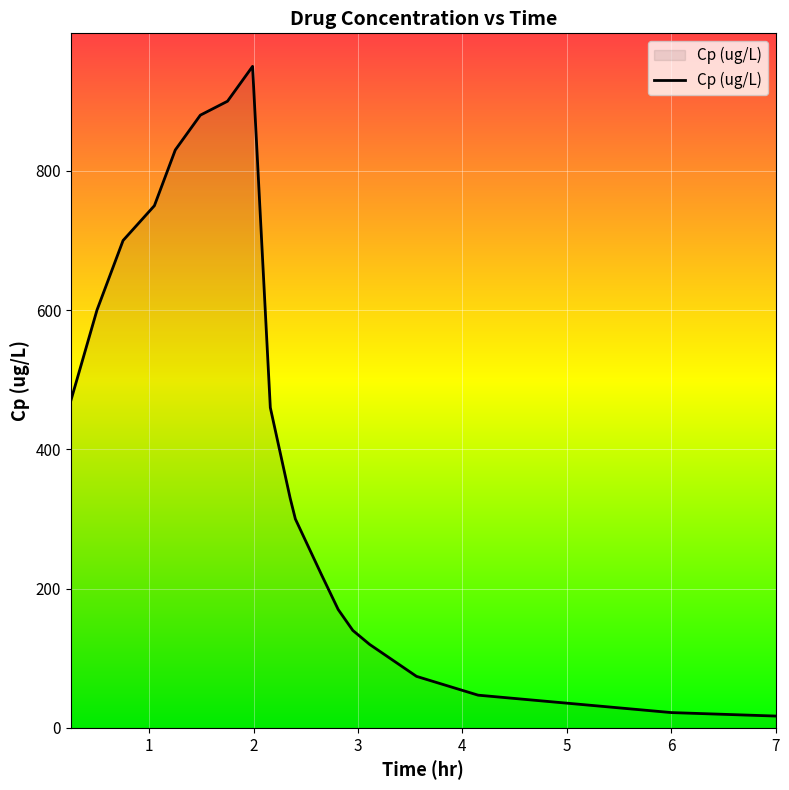

What is the greatest value displayed?

950